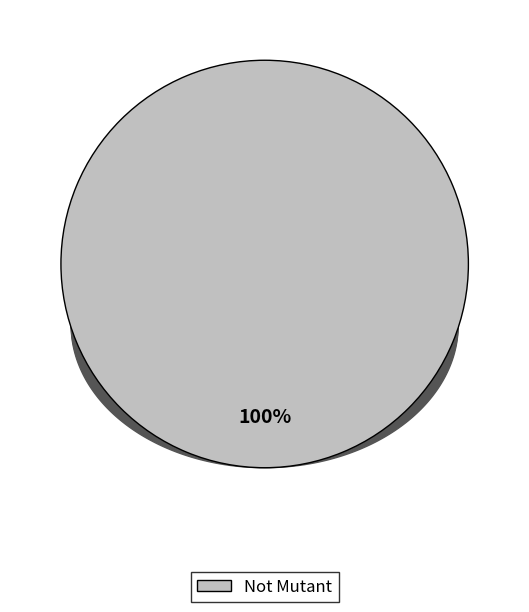

Count the number of slices in the pie.

5